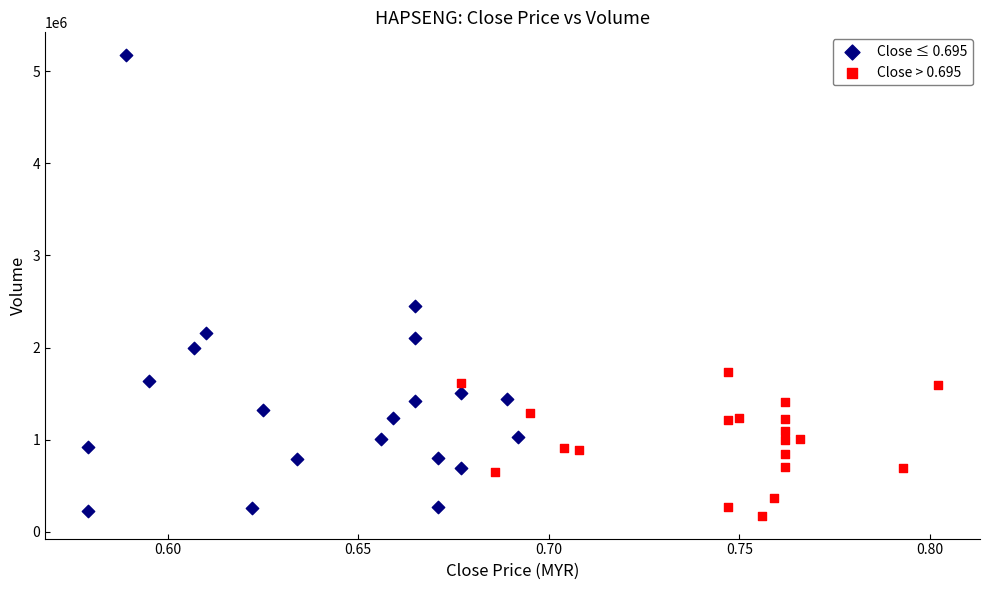

Which series reaches the maximum Y coordinate?

Close ≤ 0.695